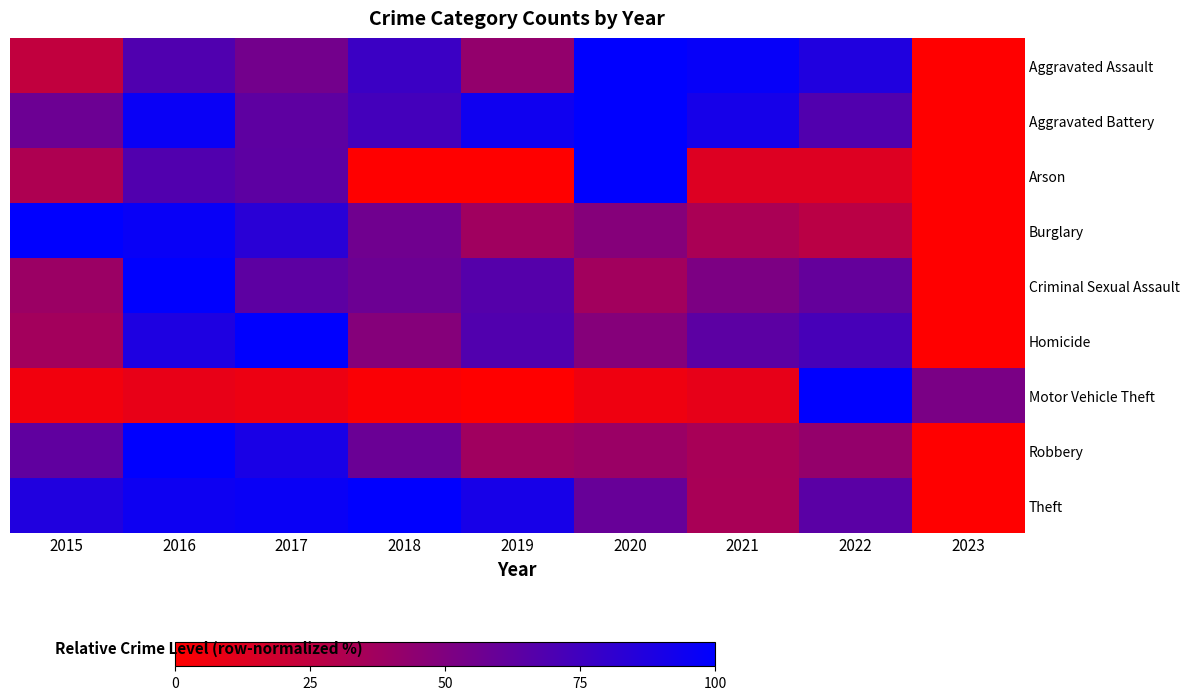

At which category does the chart reach its peak across all series?

2020